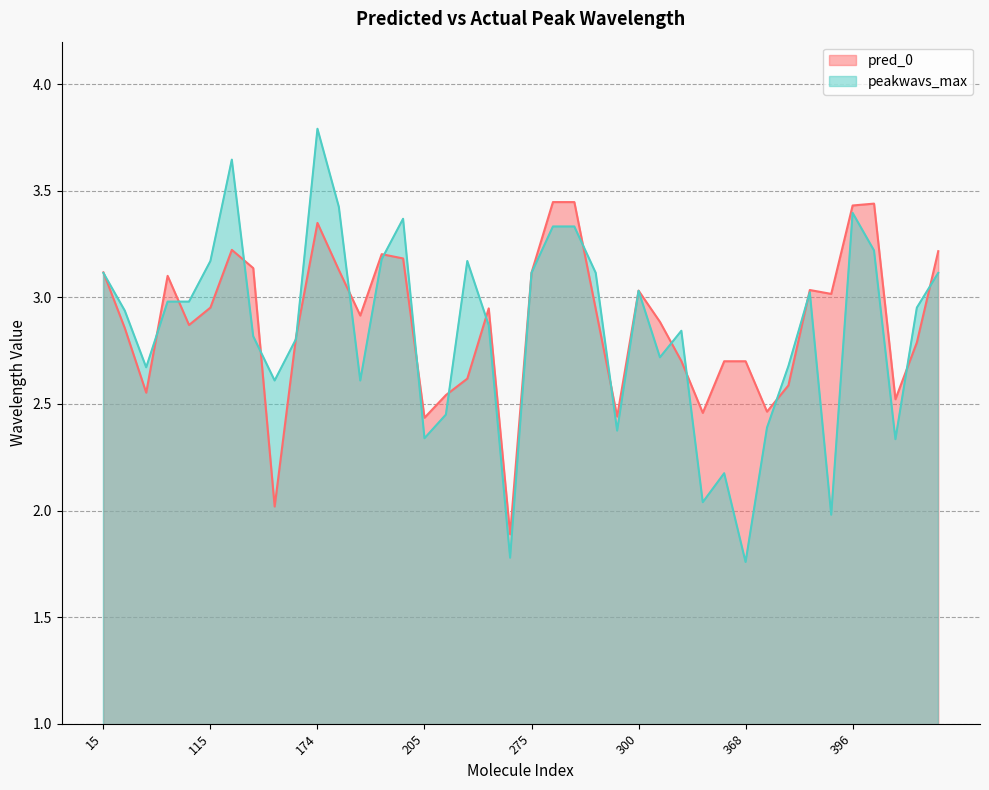

Where is the first local minimum for pred_0?

49